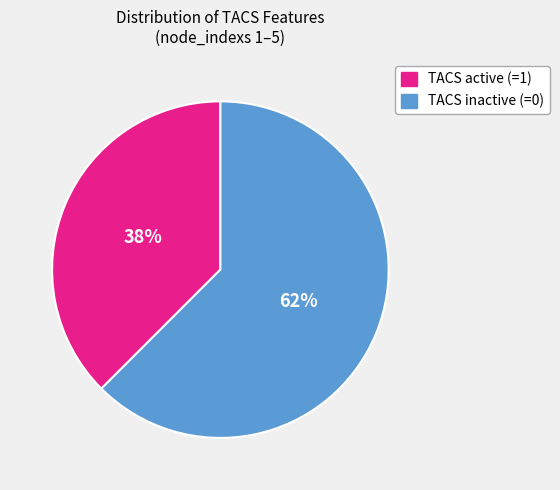

Rank the categories by value from highest to lowest.

TACS inactive (=0), TACS active (=1)